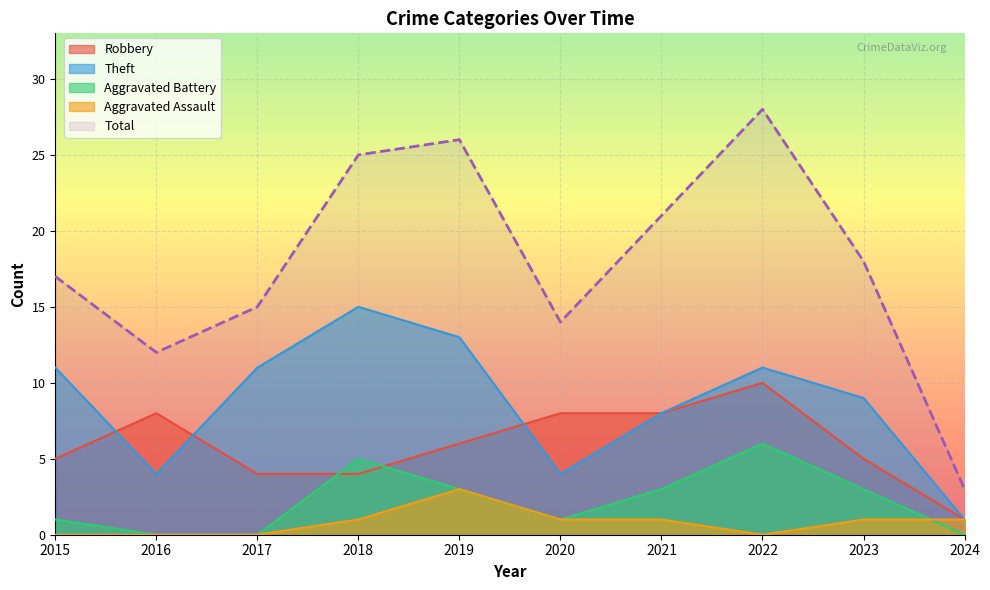

Which series has the widest spread of values?

Total